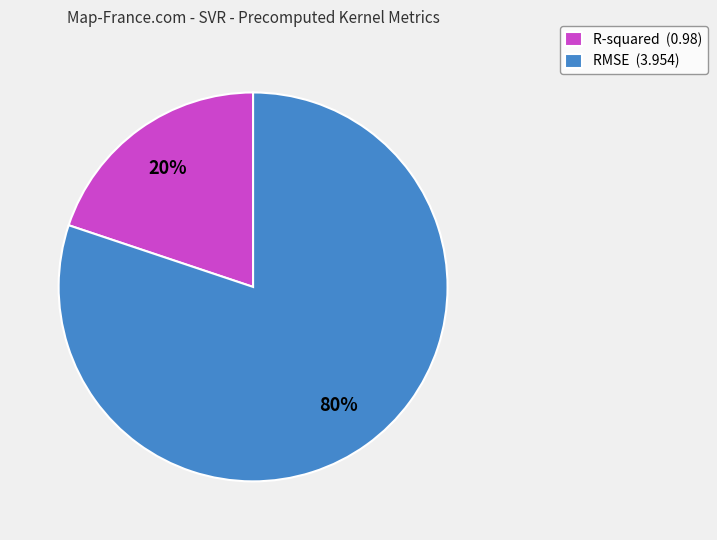

Is there a majority slice in this chart?

Yes